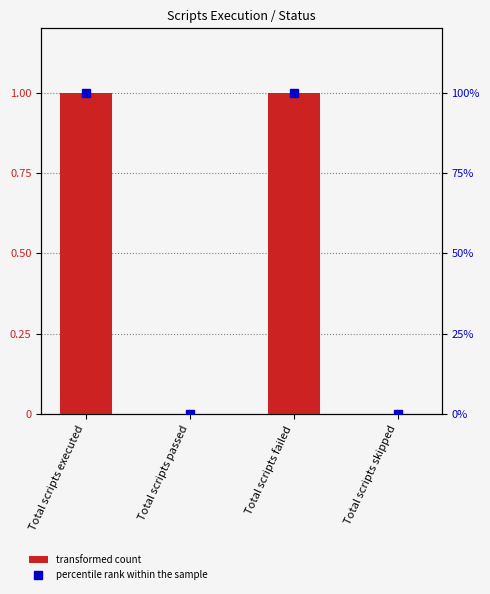

How many values are above zero?

2